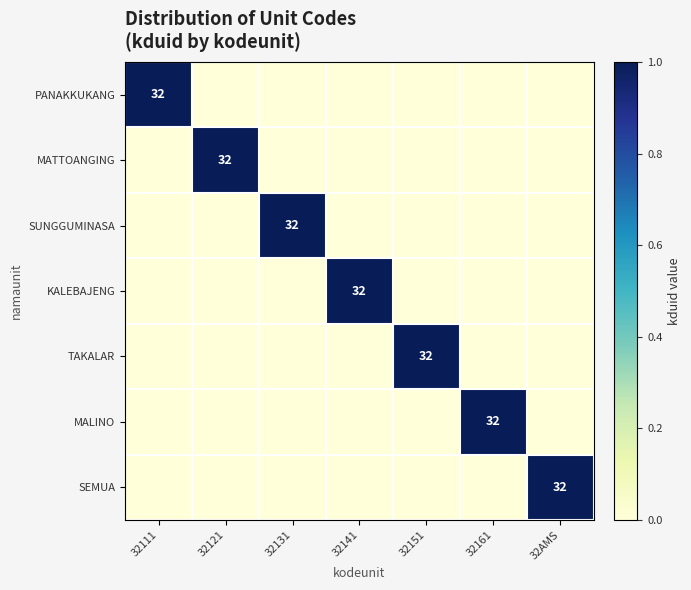

What is the maximum value shown in the chart?

1